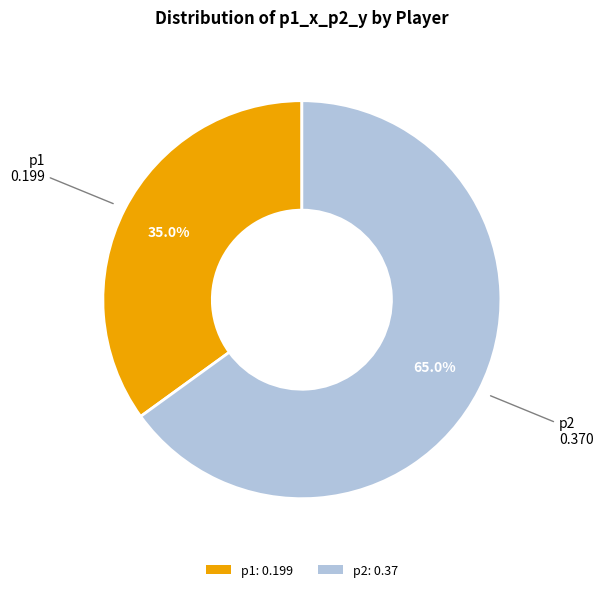

To the nearest percent, what percentage of the pie is p1?

35%